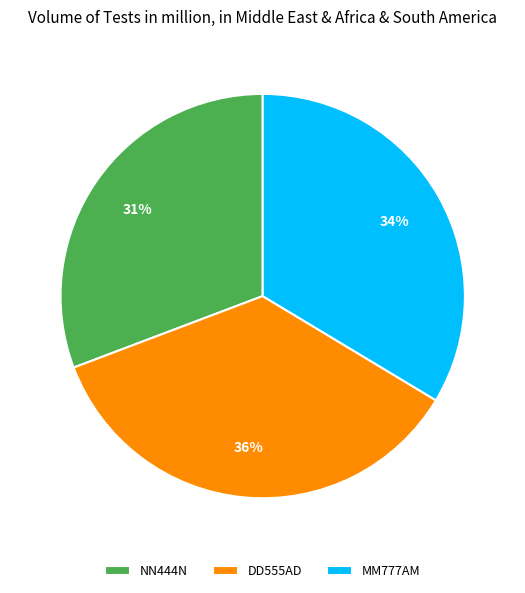

Is it true that DD555AD is 36% of the pie?

True